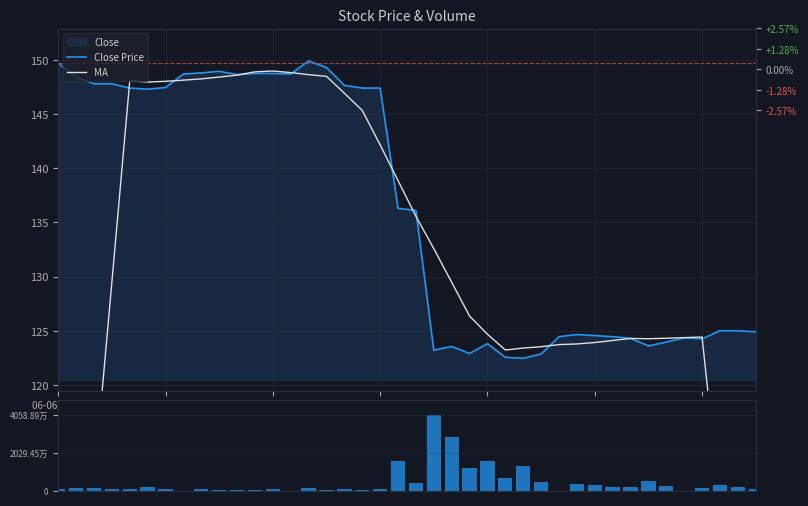

What is the value of the Volume bar at the 25th from the left?

15648331.0